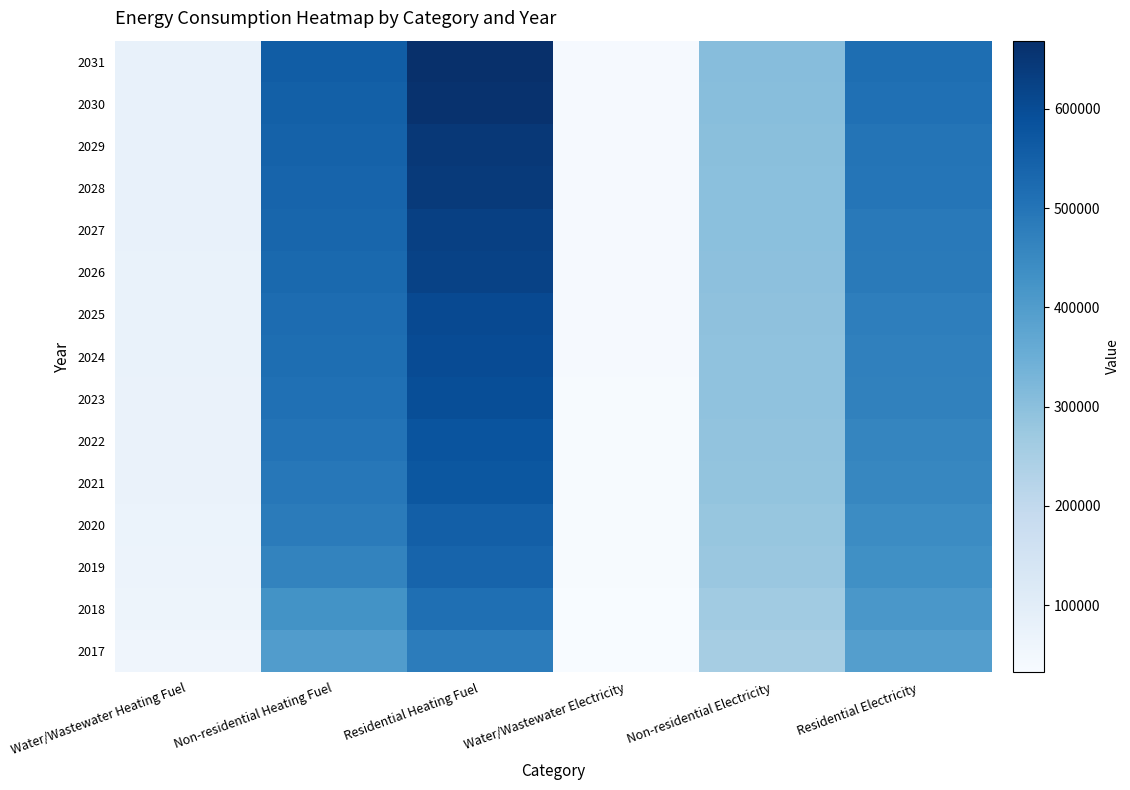

How many data points does each series have?

6